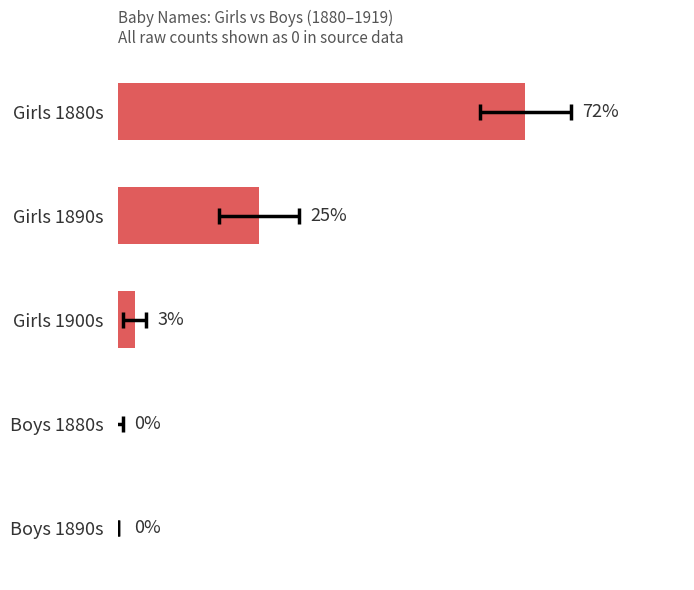

How many bars are there in total?

5